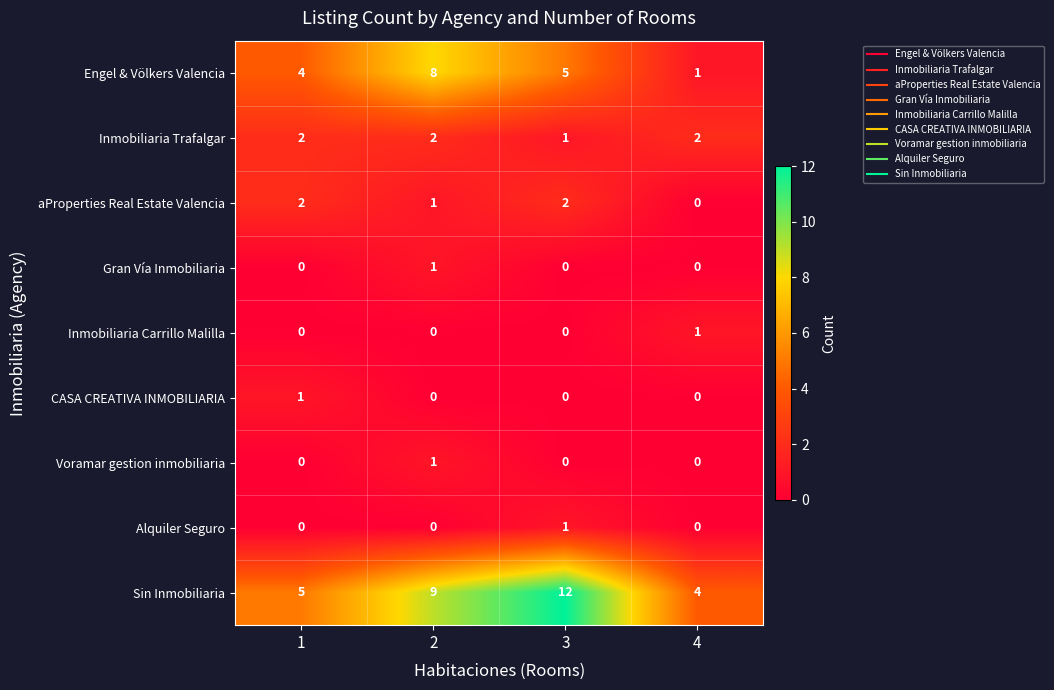

What is the difference between the Engel & Völkers Valencia values at 4 and 1?

3